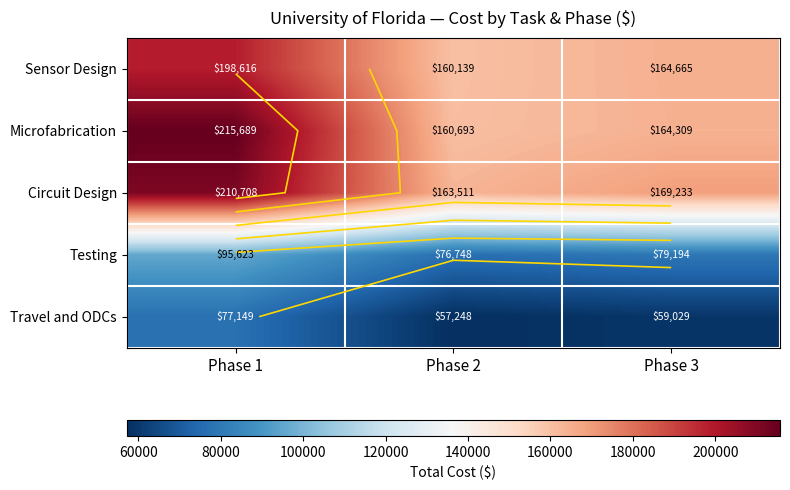

What is the sum of all Sensor Design values?

523419.2